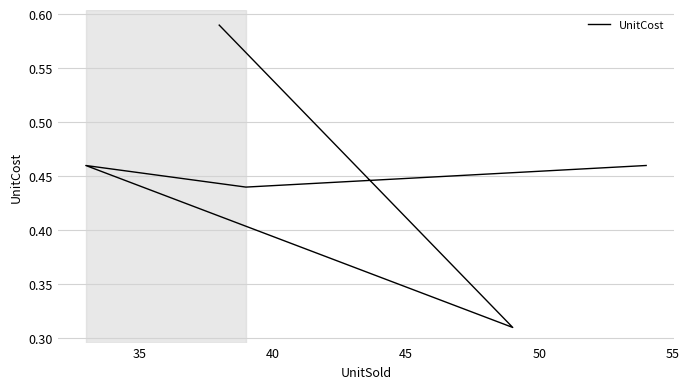

The value at 35 is 0.7. True or false?

False